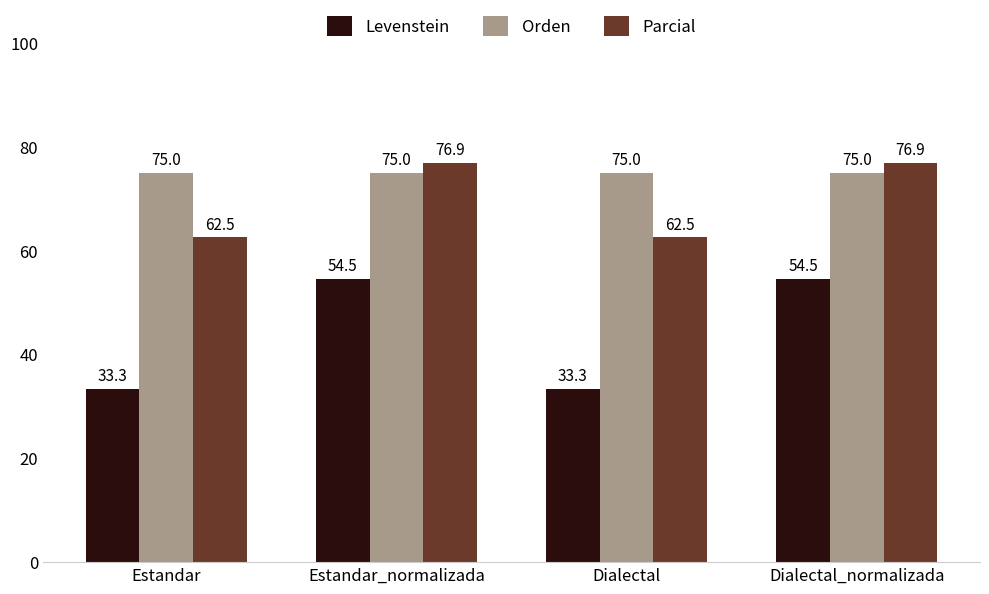

Between Estandar_normalizada and Dialectal, which series saw the biggest shift?

Levenstein